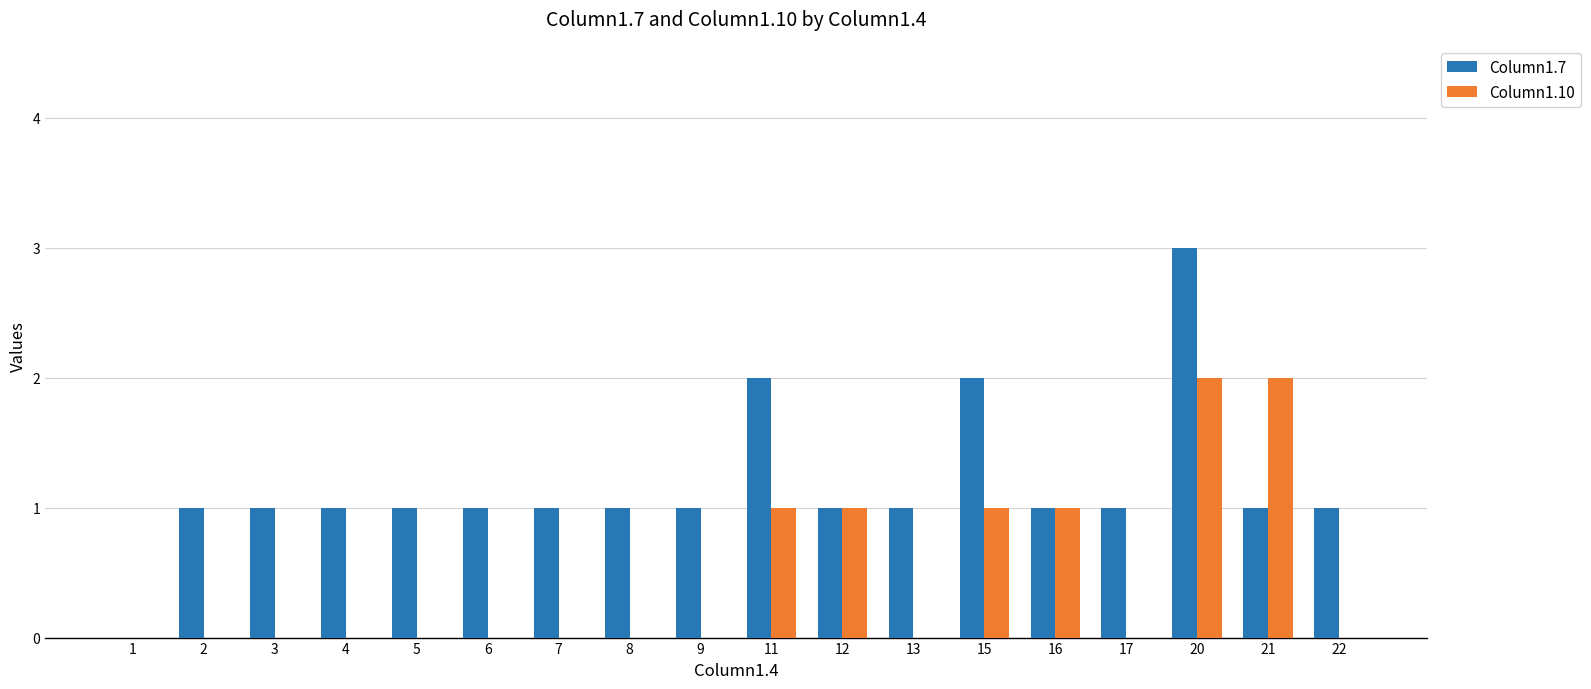

Which category has the highest value across all series?

20